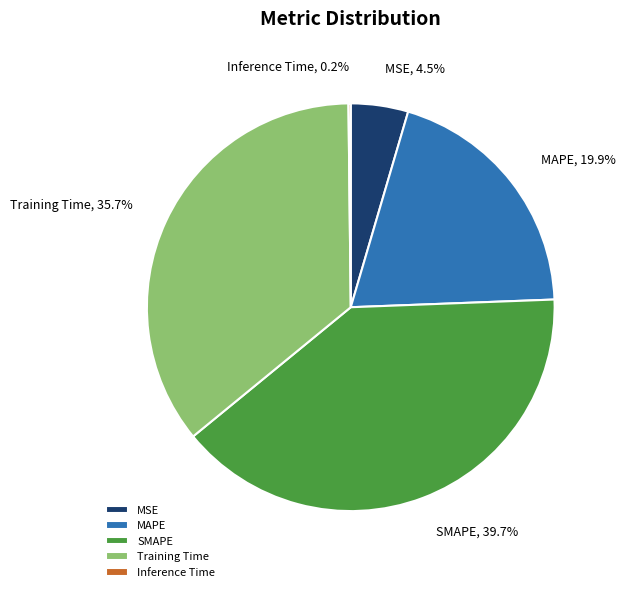

Which has a higher value, MAPE, 19.9% or MSE, 4.5%?

MAPE, 19.9%